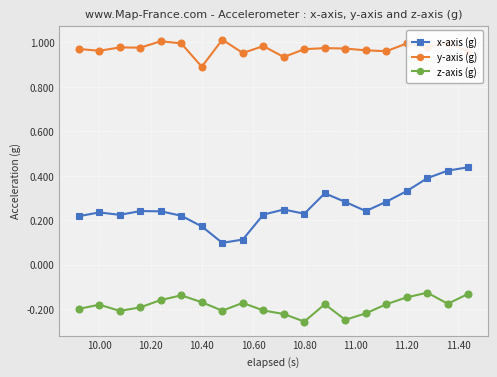

At how many categories does at least one series exceed 0?

20